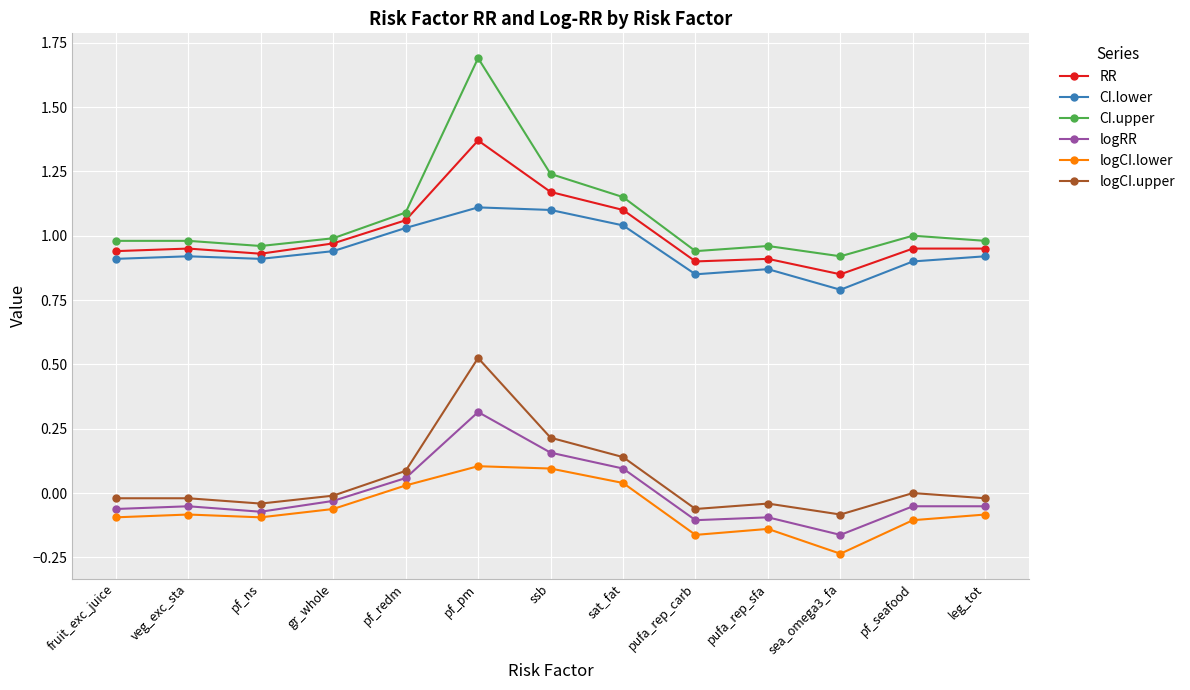

True or false: logCI.lower and CI.lower cross at least once.

False